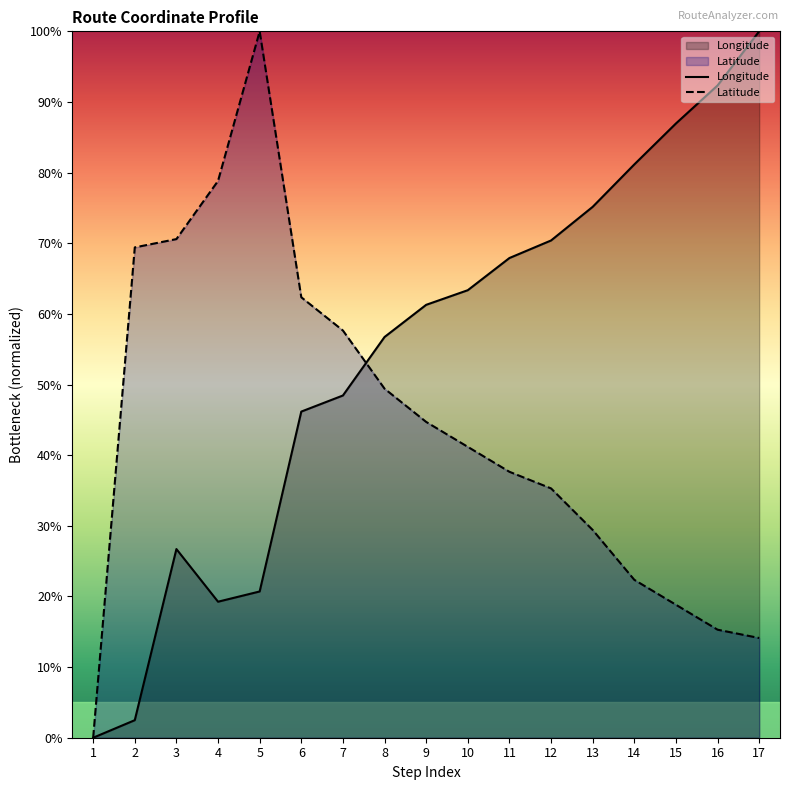

What is the total value across all series at 2?

71.9